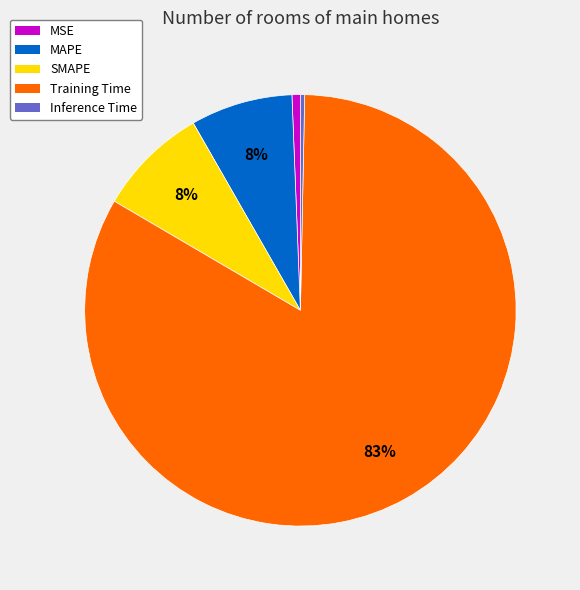

Is there a majority slice in this chart?

Yes